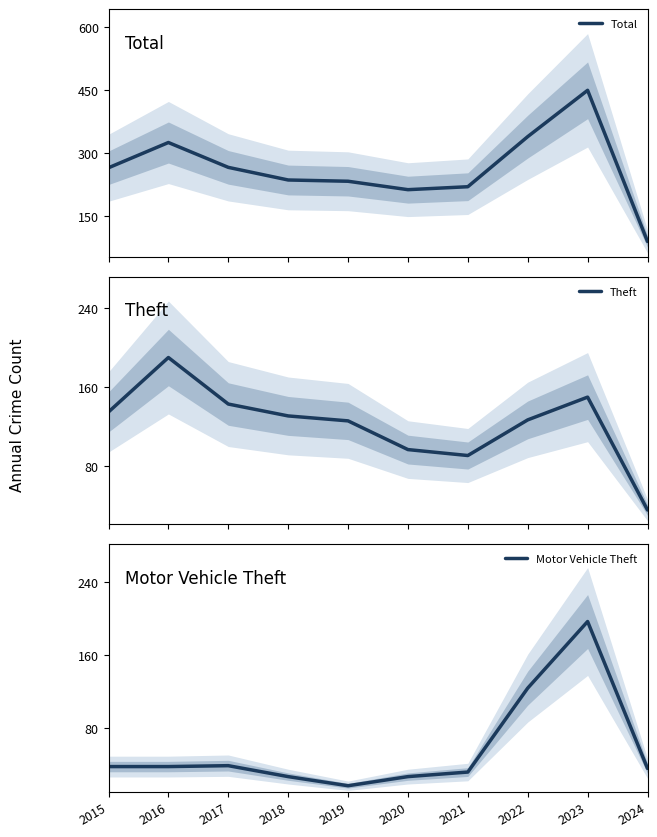

The Total series shows 339 at 2022. True or false?

True